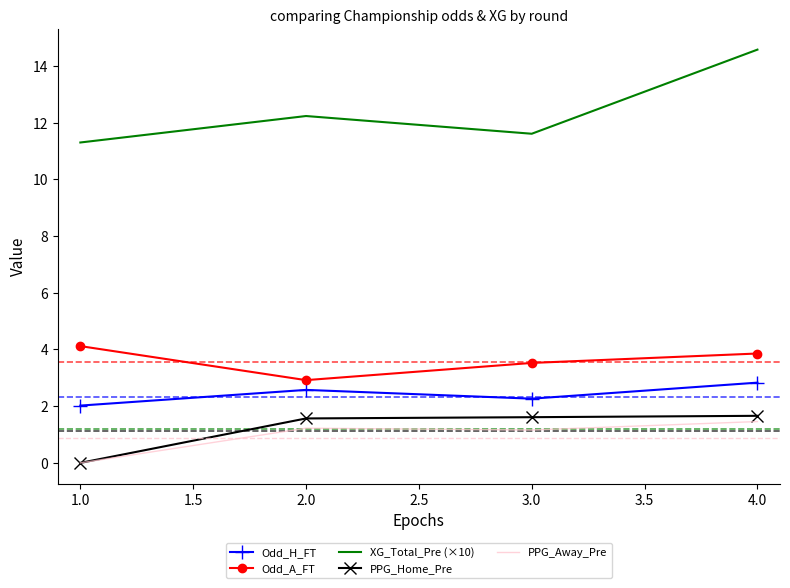

How many values in PPG_Away_Pre are above zero?

3